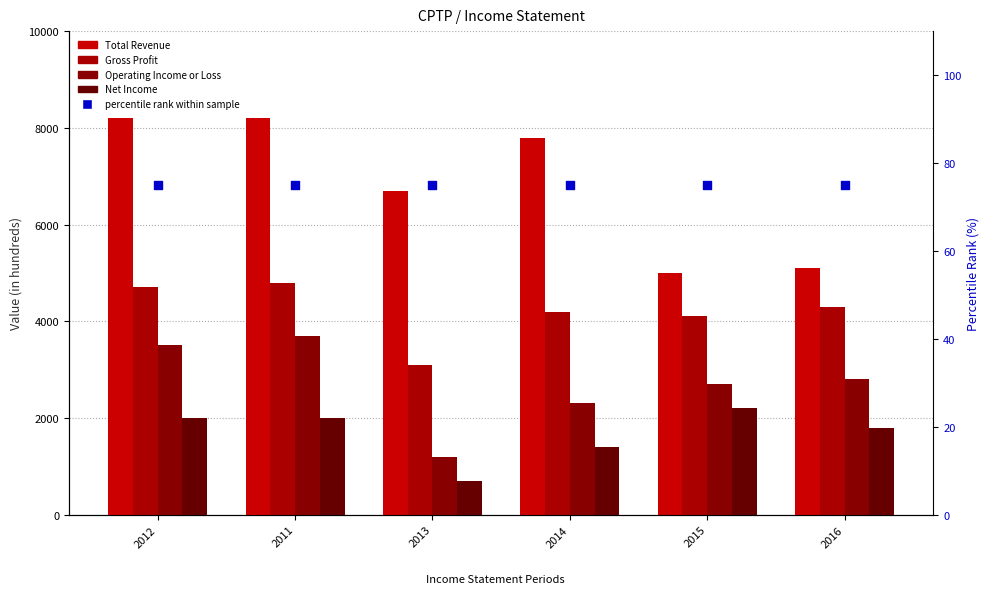

What are all the series names shown in the legend?

Total Revenue, Gross Profit, Operating Income or Loss, Net Income, percentile rank within sample